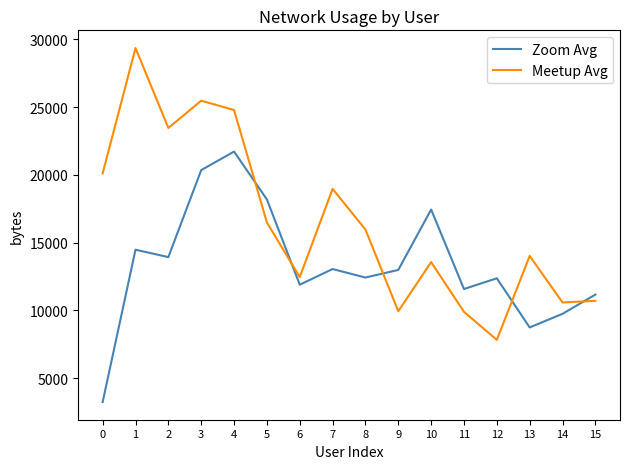

Where is the first local minimum for Zoom Avg?

2